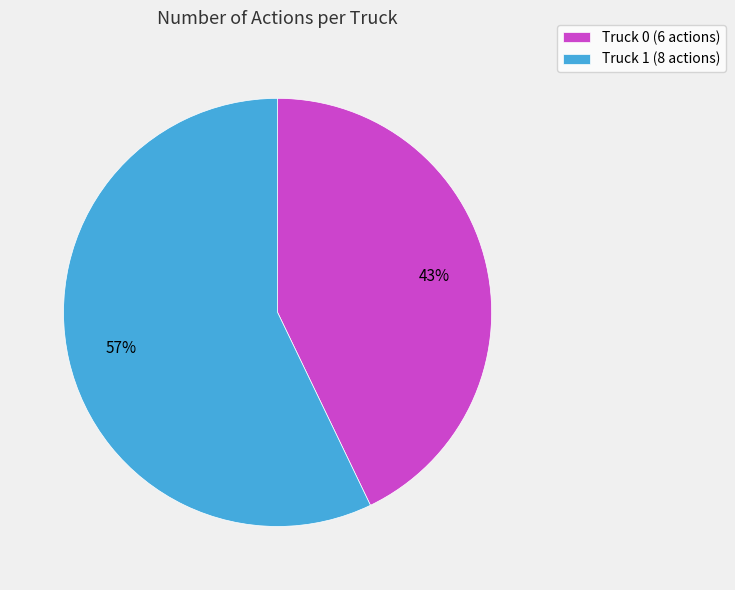

To the nearest percent, what portion does Truck 1 represent?

57%